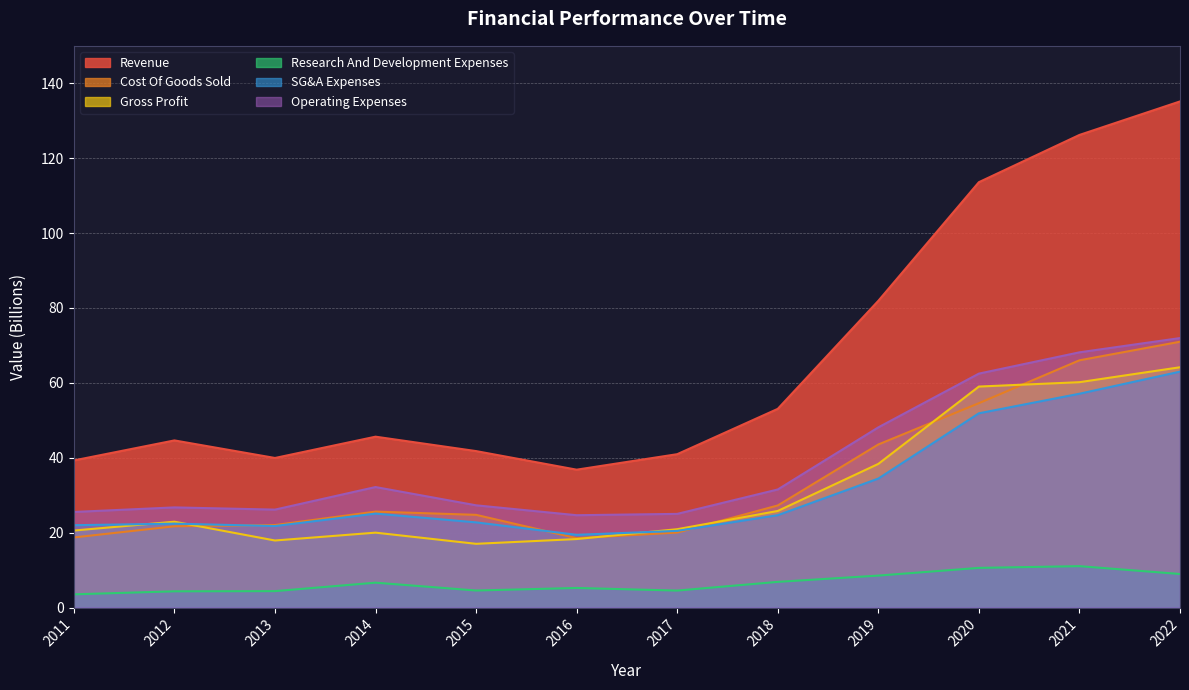

How many lines are shown in the chart?

6